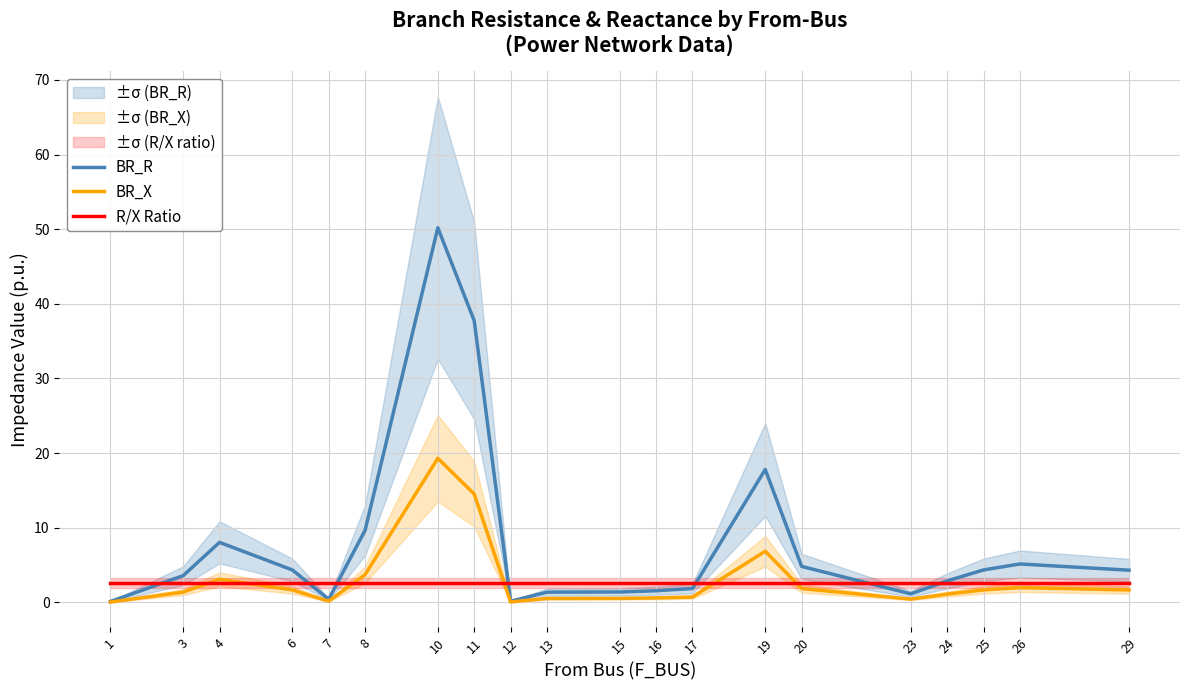

Reading left to right, list all the values displayed in this chart.

BR_R: 0.1	3.6	8.0	4.3	0.4	9.6	50.2	37.7	0.2	1.4	1.4	1.6	1.9	17.8	4.8	1.1	2.9	4.3	5.1	4.3
BR_X: 0.0	1.4	3.1	1.7	0.2	3.7	19.3	14.5	0.1	0.5	0.5	0.6	0.7	6.8	1.9	0.4	1.1	1.7	2.0	1.7
R/X Ratio: 2.6	2.6	2.6	2.6	2.6	2.6	2.6	2.6	2.6	2.6	2.6	2.6	2.6	2.6	2.6	2.6	2.6	2.6	2.6	2.6